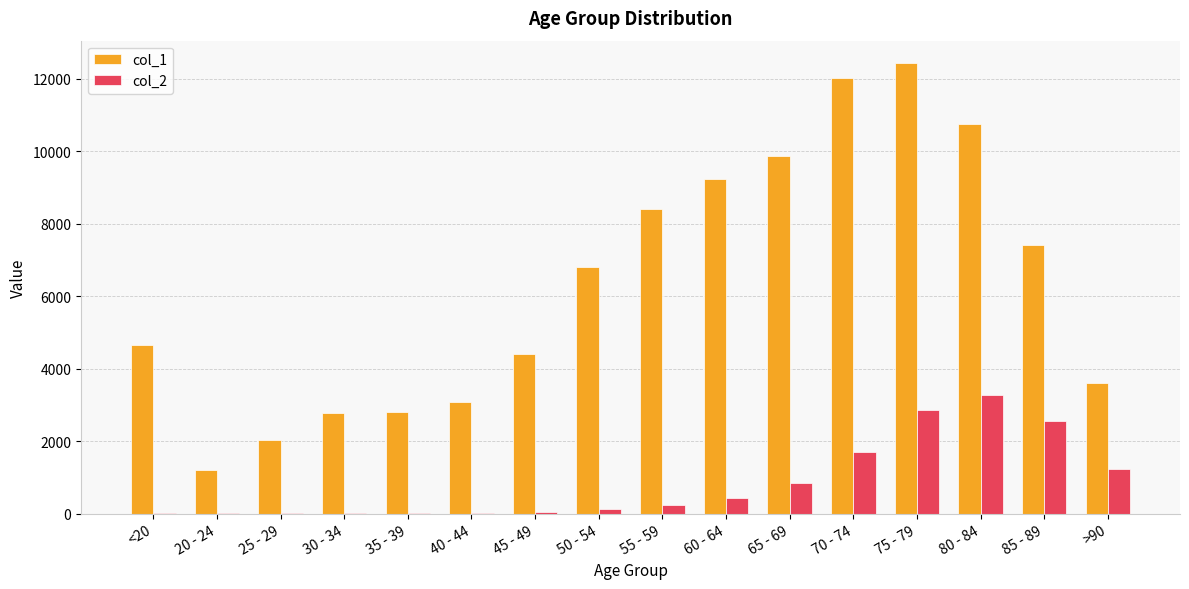

At which label does col_1 reach its peak?

75 - 79